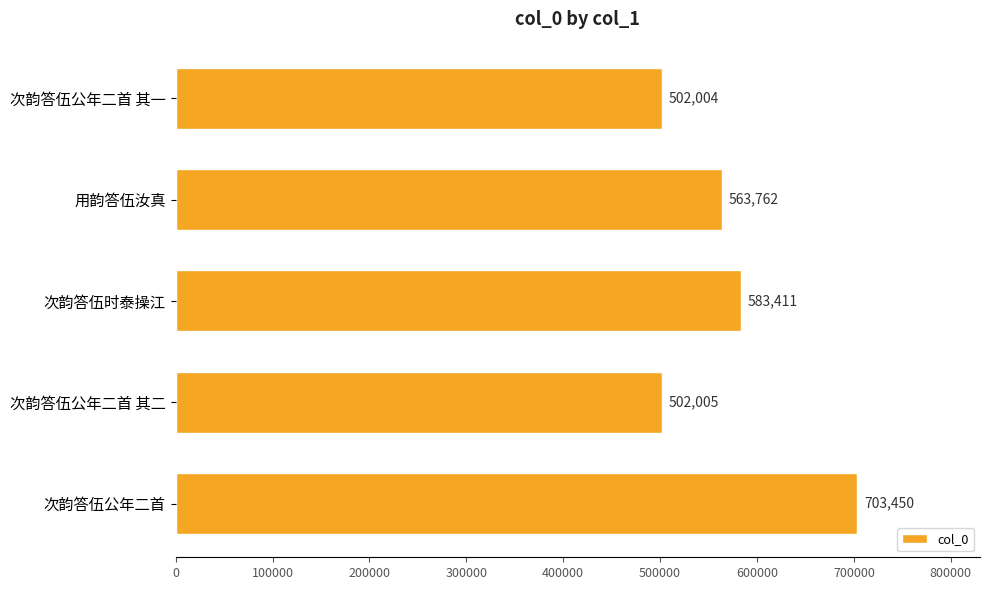

At which label is the value closest to 602727?

次韵答伍时泰操江